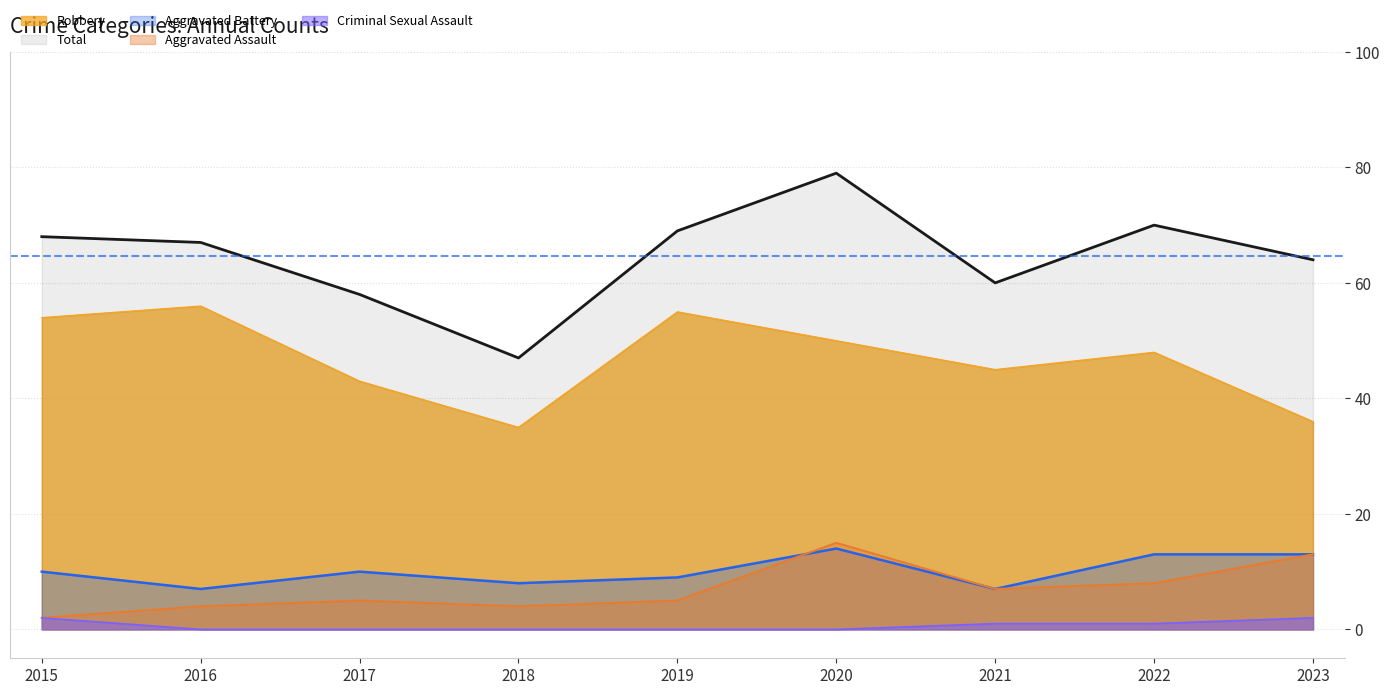

How many interior local valleys does the Robbery series have?

2